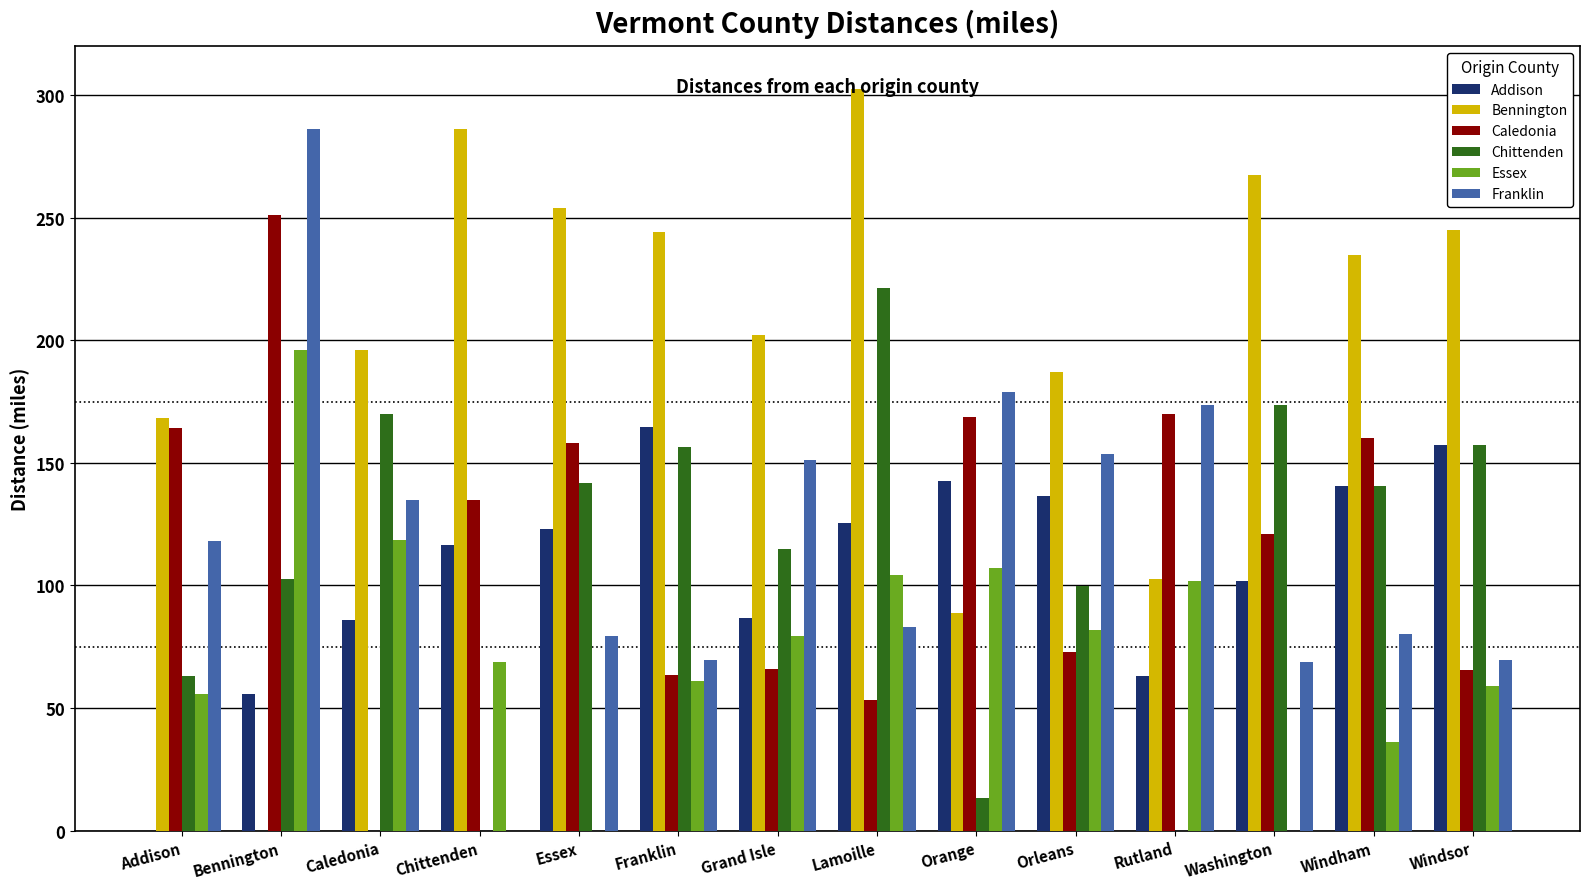

Which series has the largest total across all categories?

Bennington